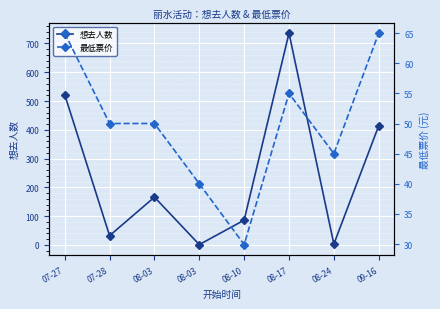

What is the label of the 7th point from the left?

08-24